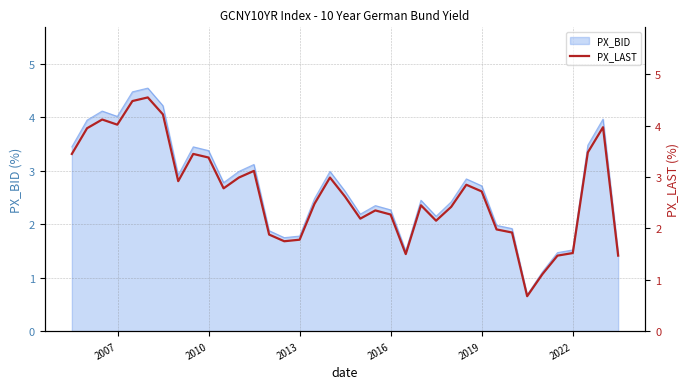

How many data points does each series have?

37